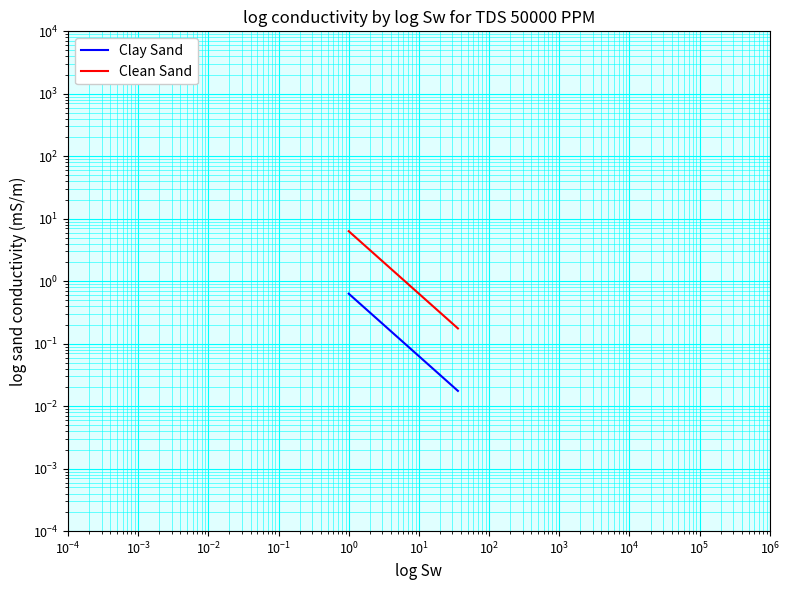

True or false: Clean Sand and Clay Sand intersect in this chart.

False